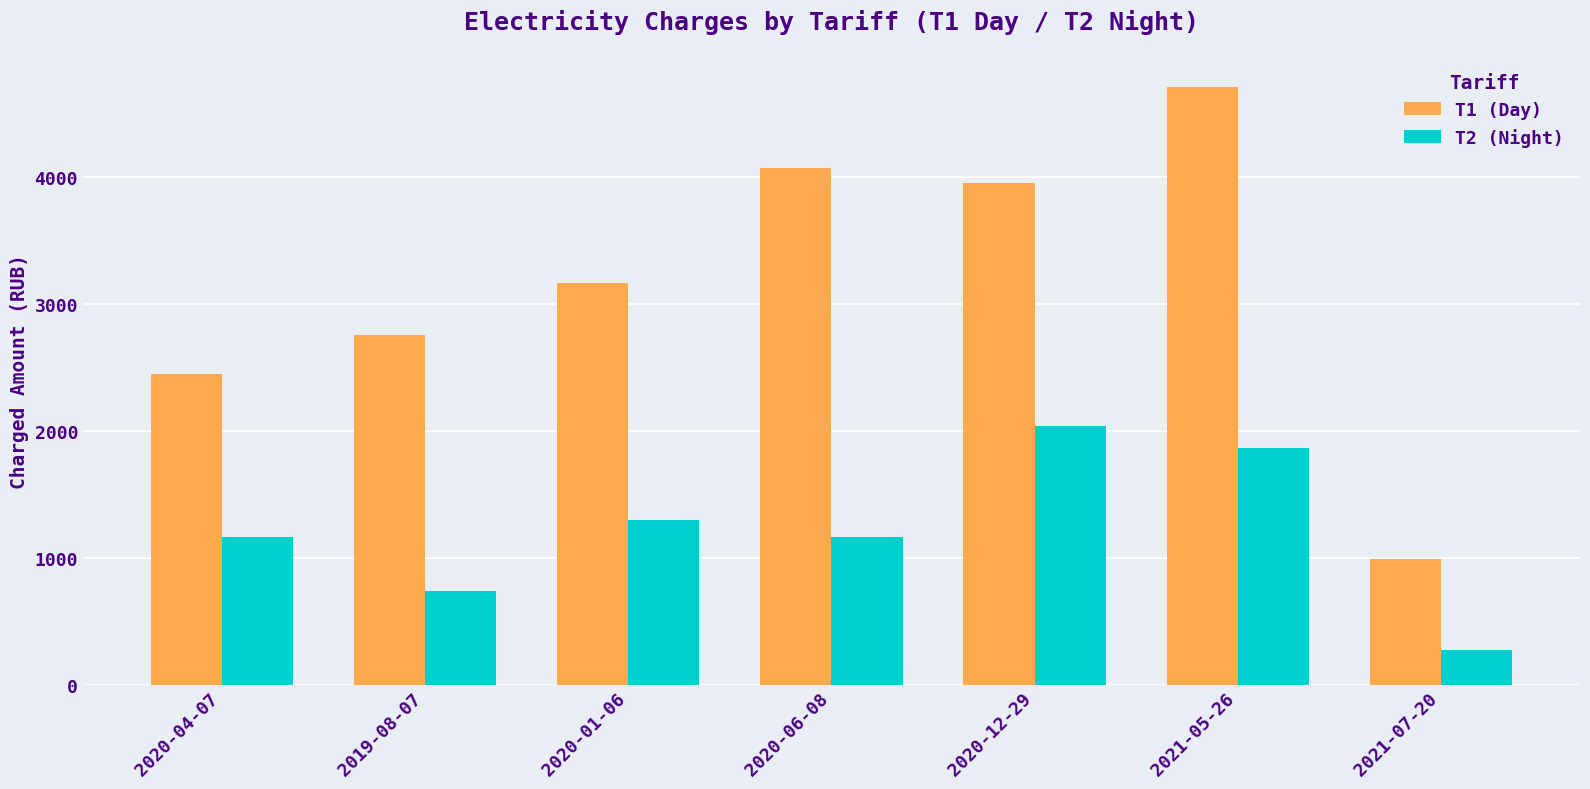

Are the bars horizontal?

No